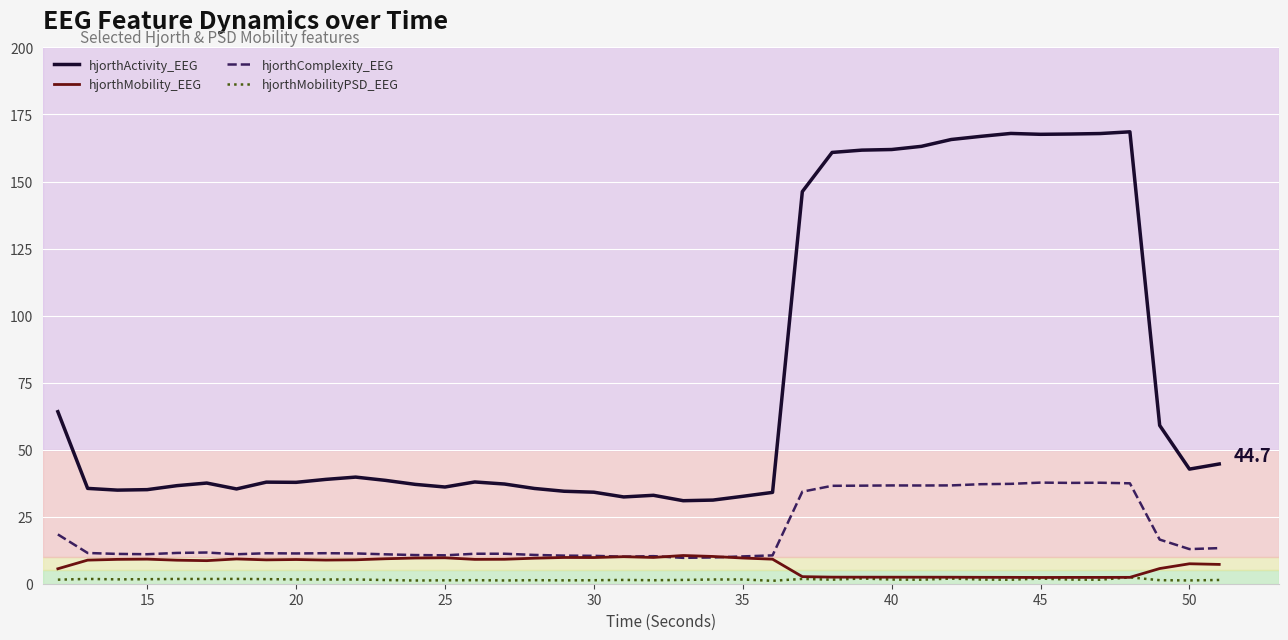

Which series has the largest total across all categories?

hjorthActivity_EEG